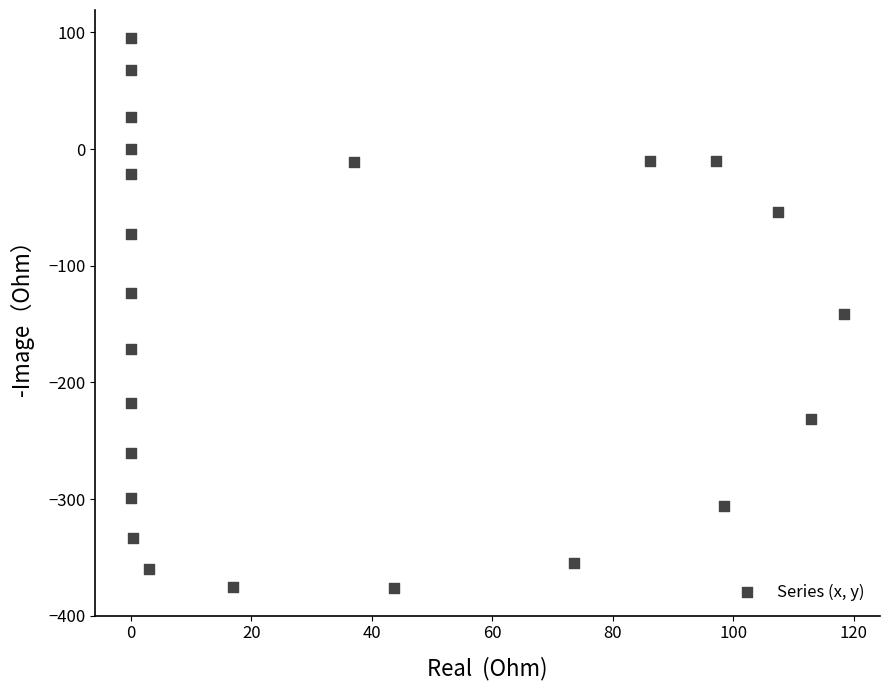

What is the range of Y values (max minus min)?

472.0